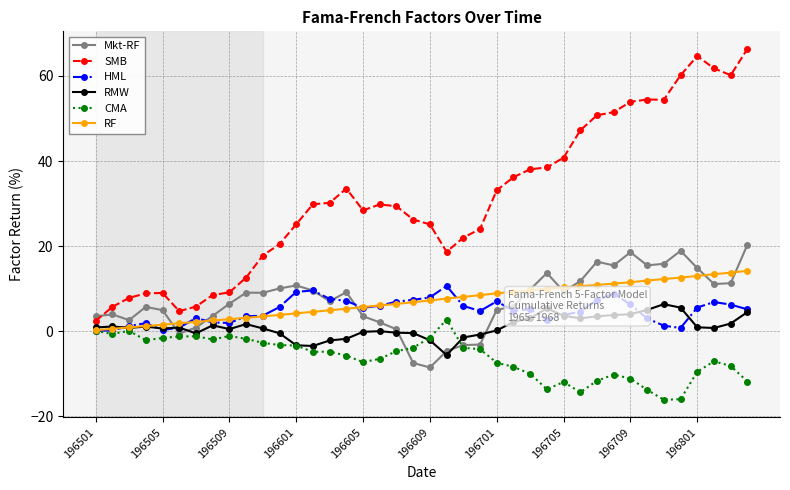

True or false: HML has more than 1 points higher than both neighbors.

True